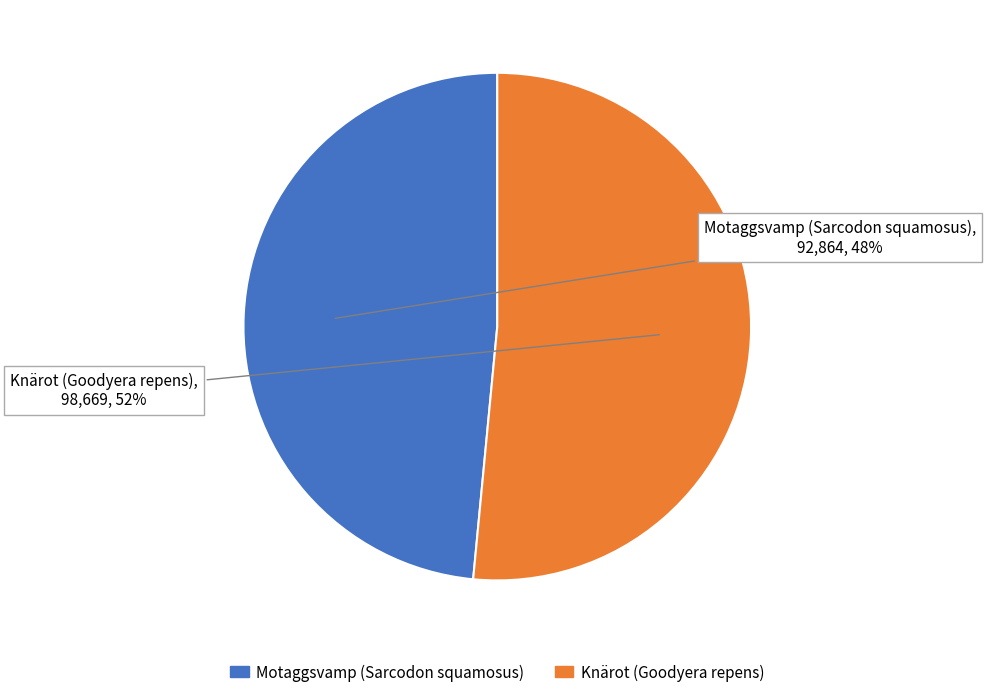

Is there a majority slice in this chart?

Yes